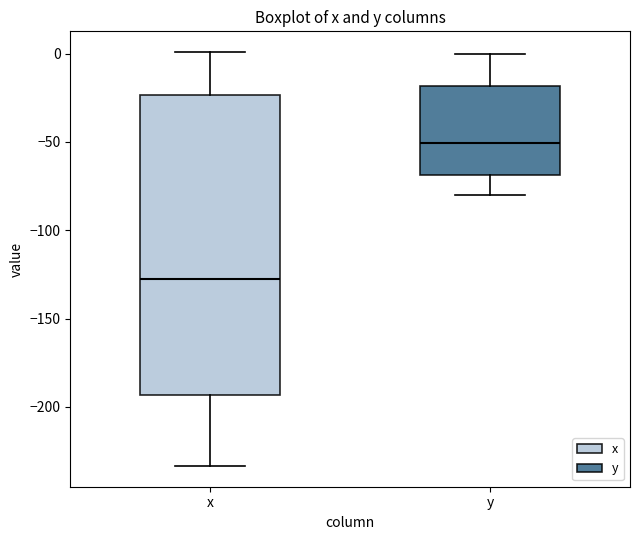

Reading left to right, read every box against the y-axis: the position of its median line, the range the box covers, and the ends of its whiskers. The values are not printed on the chart, so give them approximately, as read against the axis.

x: median -130, box -195 to -25, whiskers -235 to 0
y: median -50, box -70 to -20, whiskers -80 to 0